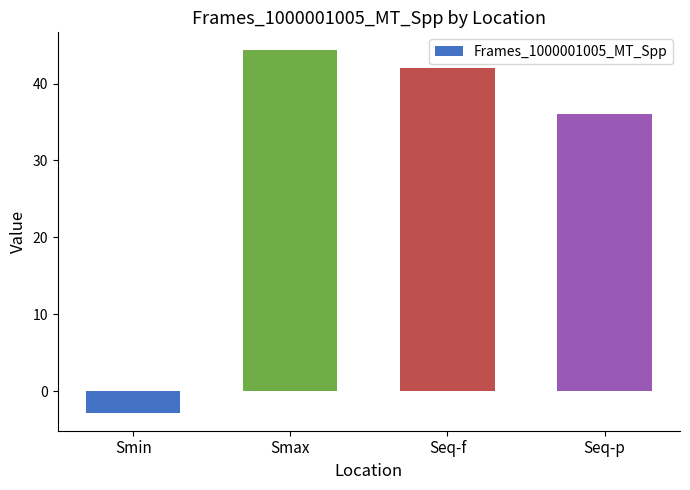

Which category has the highest value across all series?

Smax